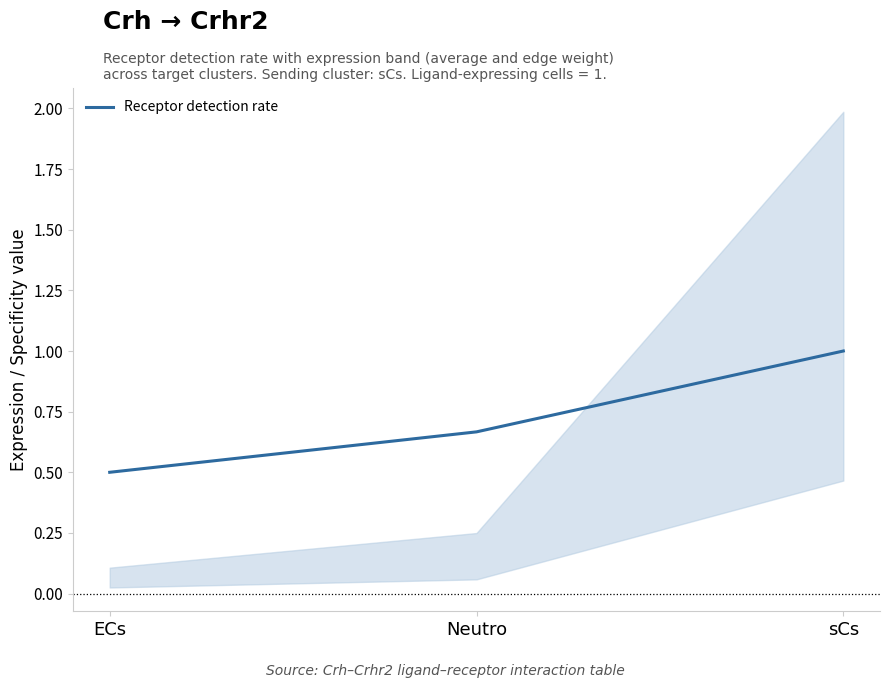

What position from the left is Neutro?

2